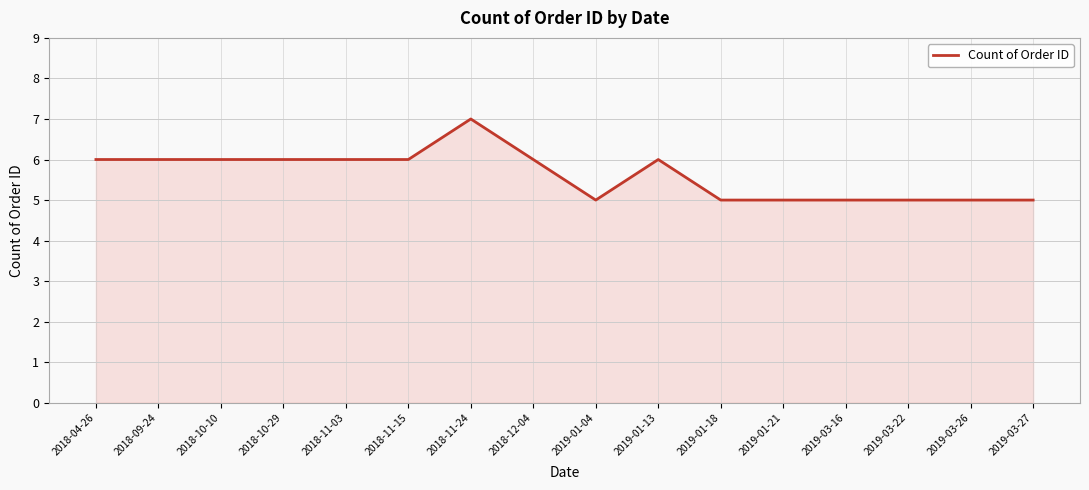

Approximately how many times larger is the value at 2019-01-04 compared to 2018-11-24?

0.7